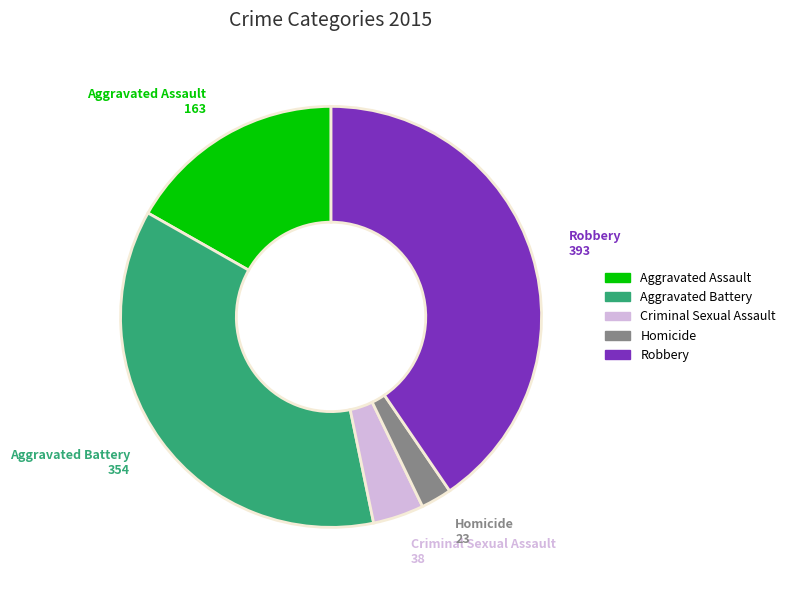

What is the largest slice in the pie chart?

Robbery